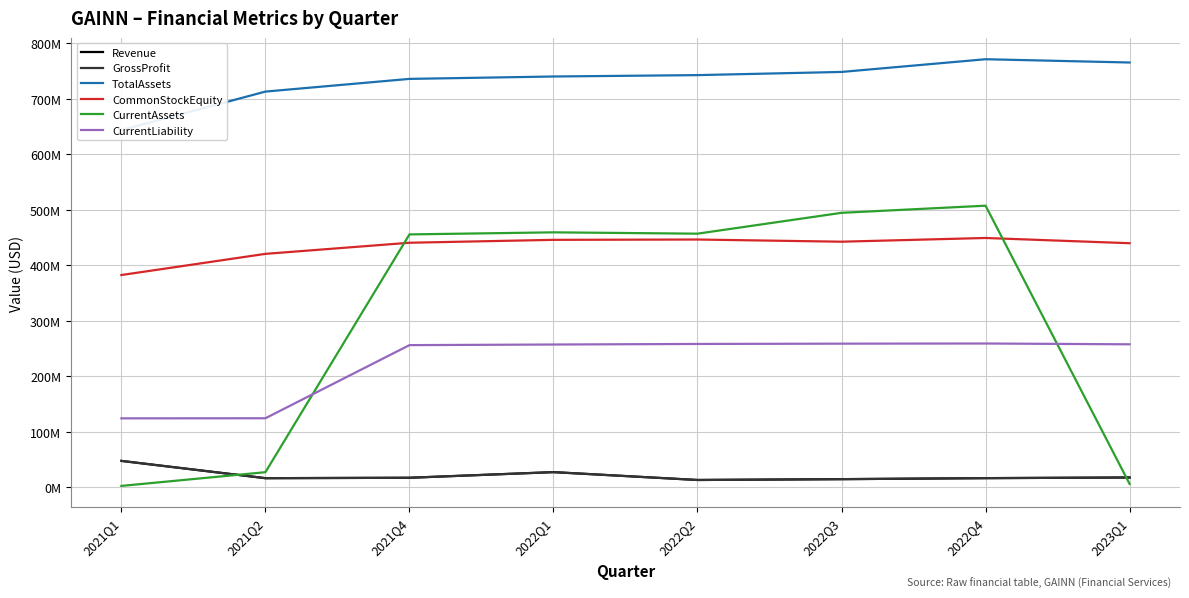

True or false: Revenue has more than 0 points higher than both neighbors.

True